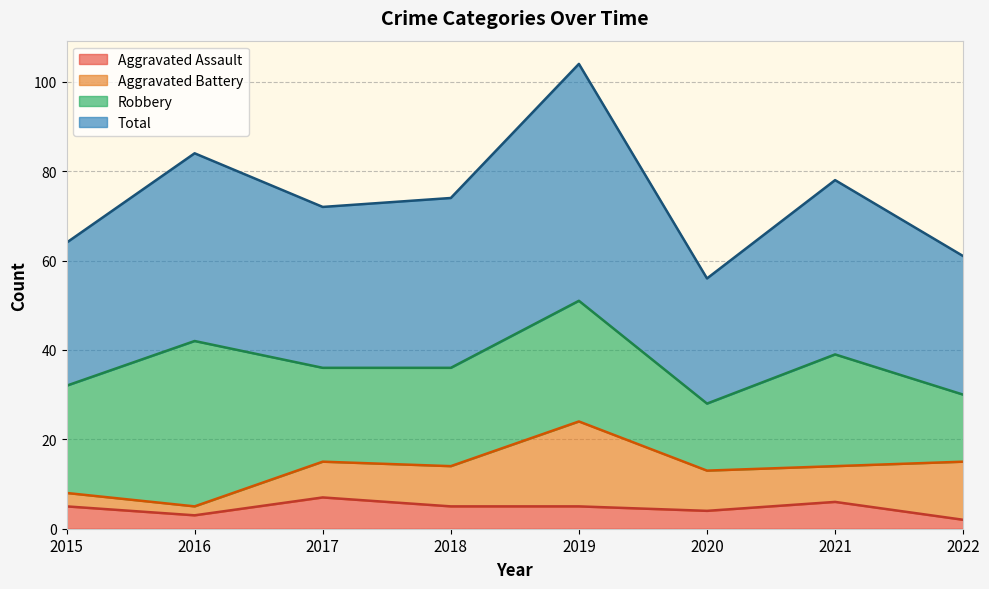

What is the difference between the maximum and minimum values in the Total series?

48